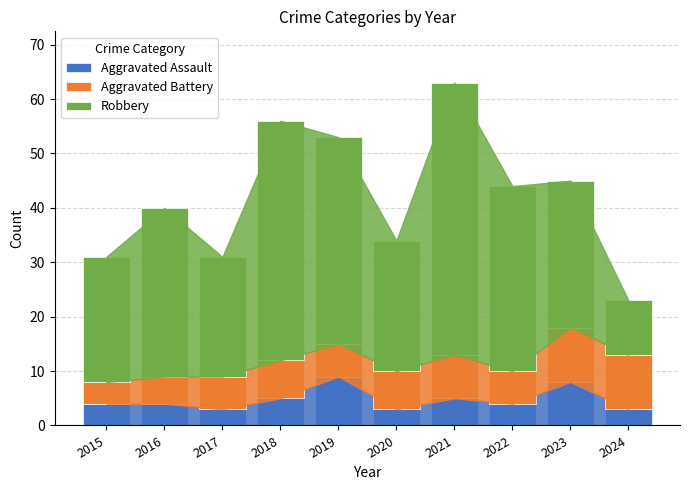

How many series are shown in this chart?

3